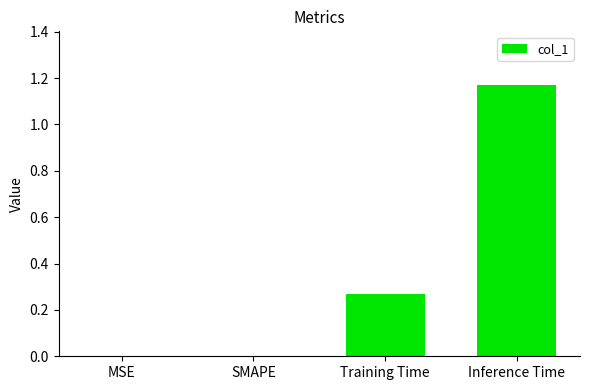

Which category has the highest value across all series?

Inference Time